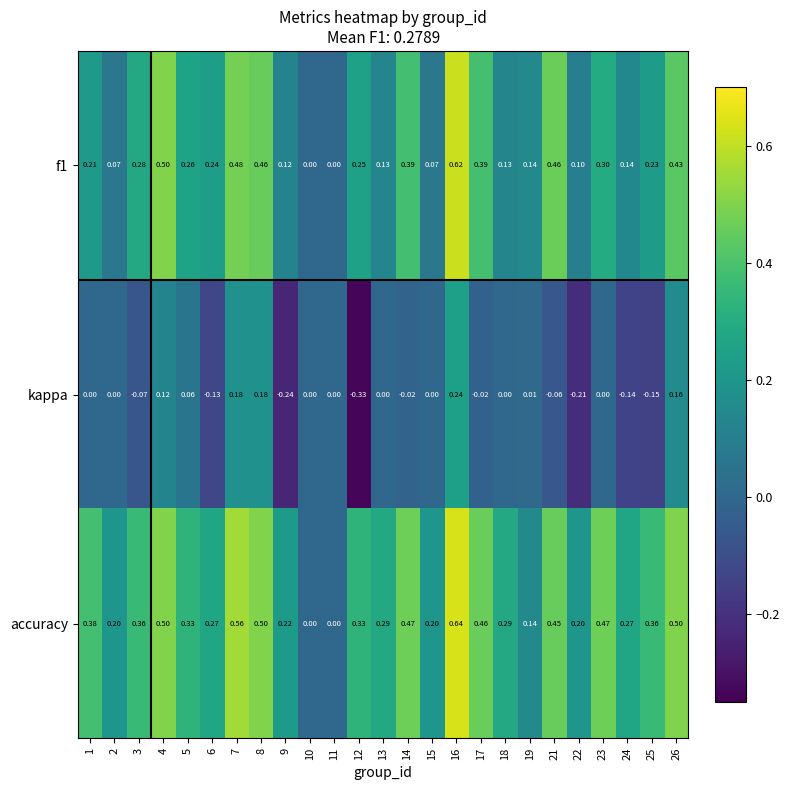

Which series has the largest total across all categories?

accuracy